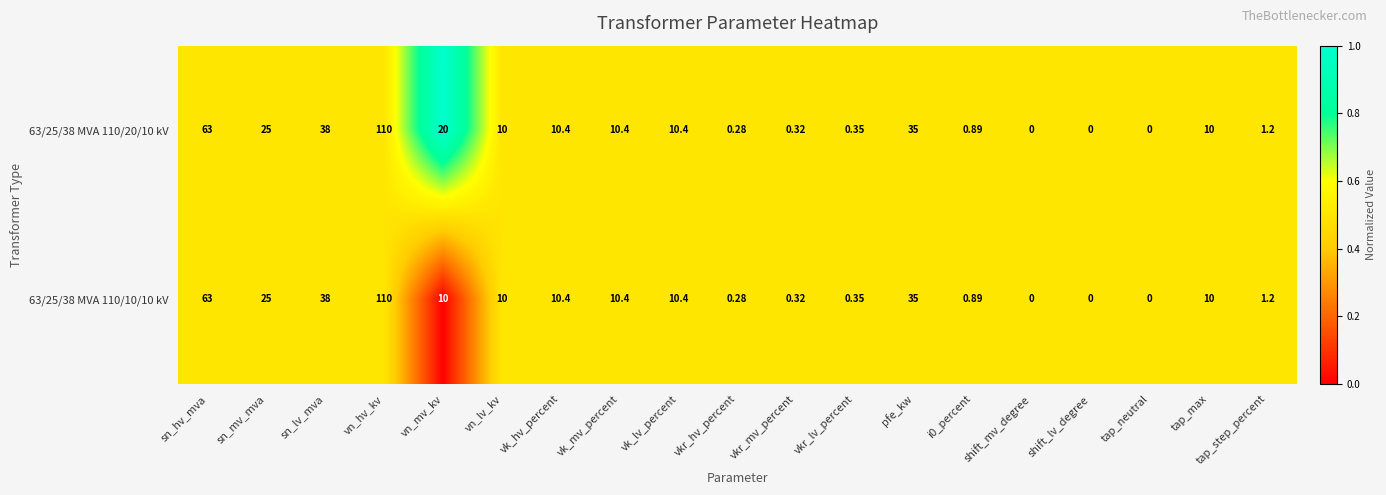

At which label does 63/25/38 MVA 110/20/10 kV first exceed 10?

sn_hv_mva